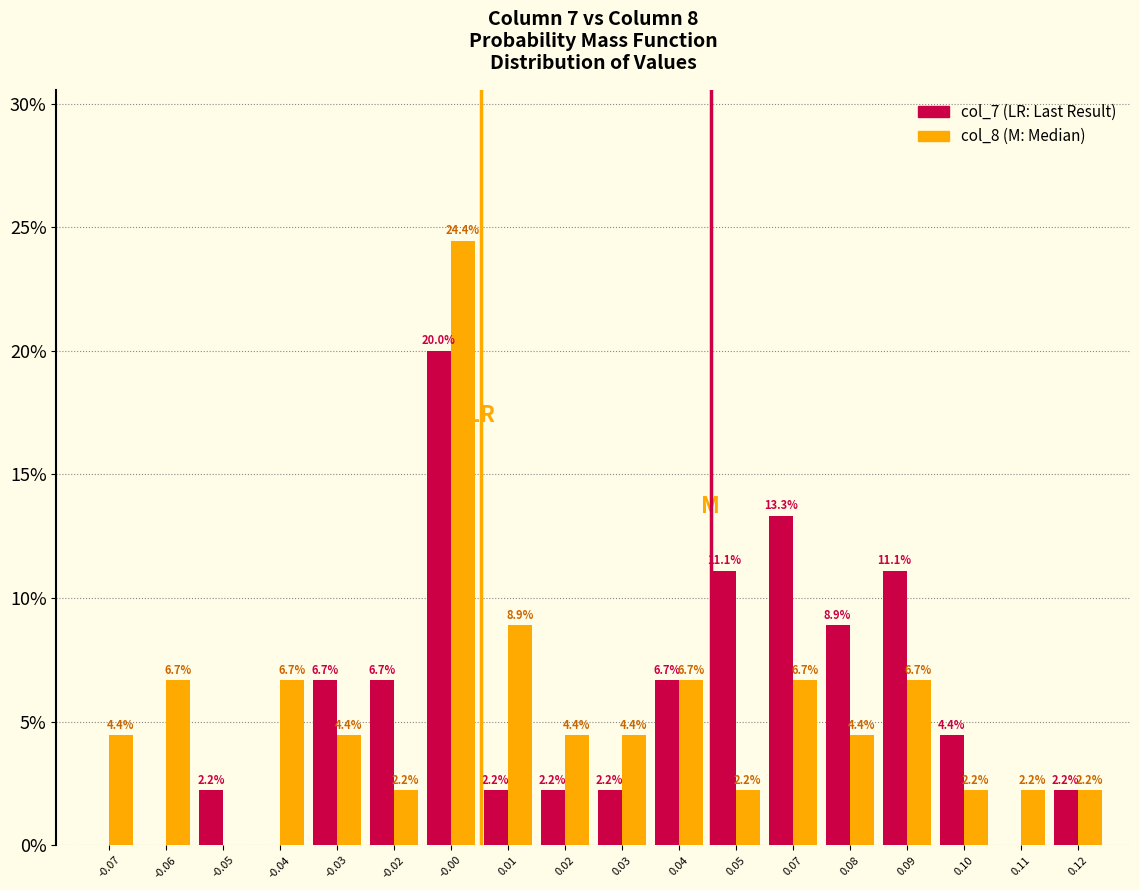

Reading left to right, transcribe all the data shown in this chart.

col_7: -0.07=0.0	-0.06=0.0	-0.05=2.2	-0.04=0.0	-0.03=6.7	-0.02=6.7	-0.00=20.0	0.01=2.2	0.02=2.2	0.03=2.2	0.04=6.7	0.05=11.1	0.07=13.3	0.08=8.9	0.09=11.1	0.10=4.4	0.11=0.0	0.12=2.2
col_8: -0.07=4.4	-0.06=6.7	-0.05=0.0	-0.04=6.7	-0.03=4.4	-0.02=2.2	-0.00=24.4	0.01=8.9	0.02=4.4	0.03=4.4	0.04=6.7	0.05=2.2	0.07=6.7	0.08=4.4	0.09=6.7	0.10=2.2	0.11=2.2	0.12=2.2